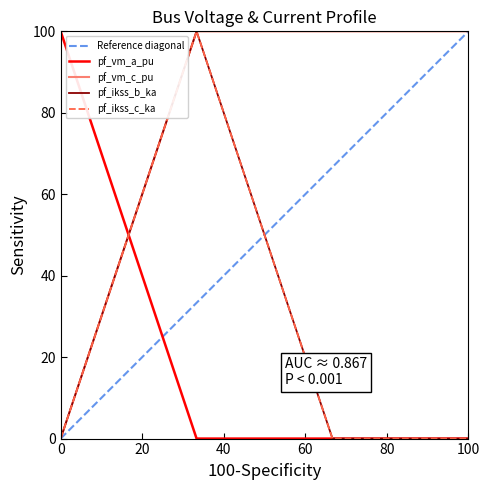

How many lines are shown in the chart?

4